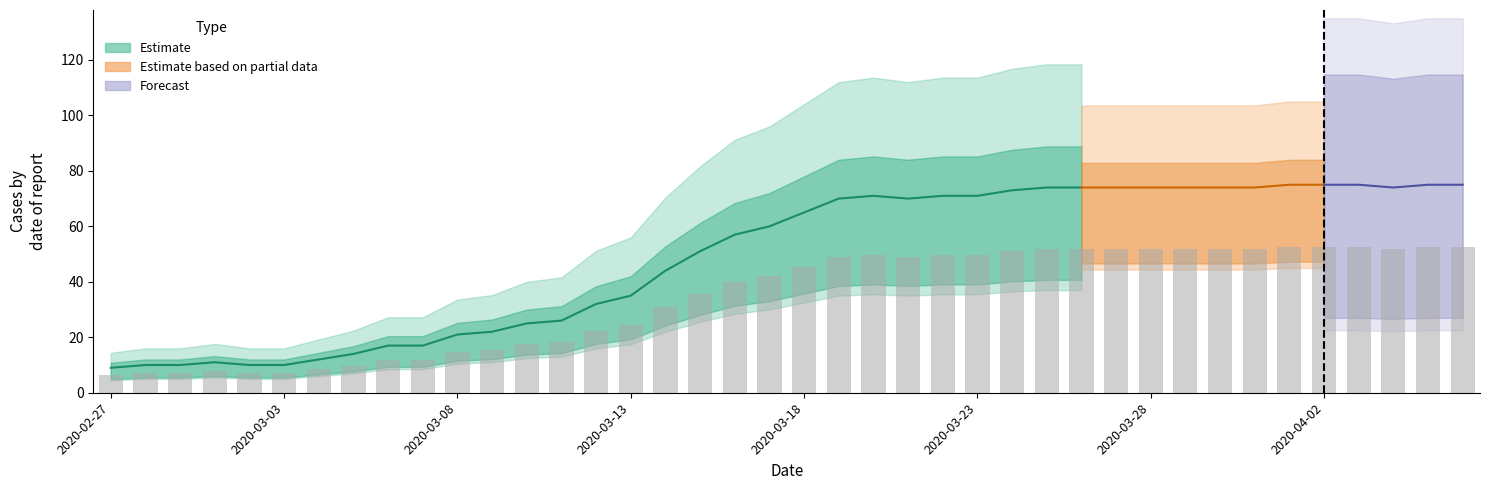

List the labels in order of value, largest first.

2020-04-01, 2020-04-02, 2020-04-03, 2020-04-05, 2020-04-06, 2020-03-25, 2020-03-26, 2020-03-27, 2020-03-28, 2020-03-29, 2020-03-30, 2020-03-31, 2020-04-04, 2020-03-24, 2020-03-20, 2020-03-22, 2020-03-23, 2020-03-19, 2020-03-21, 2020-03-18, 2020-03-17, 2020-03-16, 2020-03-15, 2020-03-14, 2020-03-13, 2020-03-12, 2020-03-11, 2020-03-10, 2020-03-09, 2020-03-08, 2020-03-06, 2020-03-07, 2020-03-05, 2020-03-04, 2020-03-01, 2020-02-28, 2020-02-29, 2020-03-02, 2020-03-03, 2020-02-27